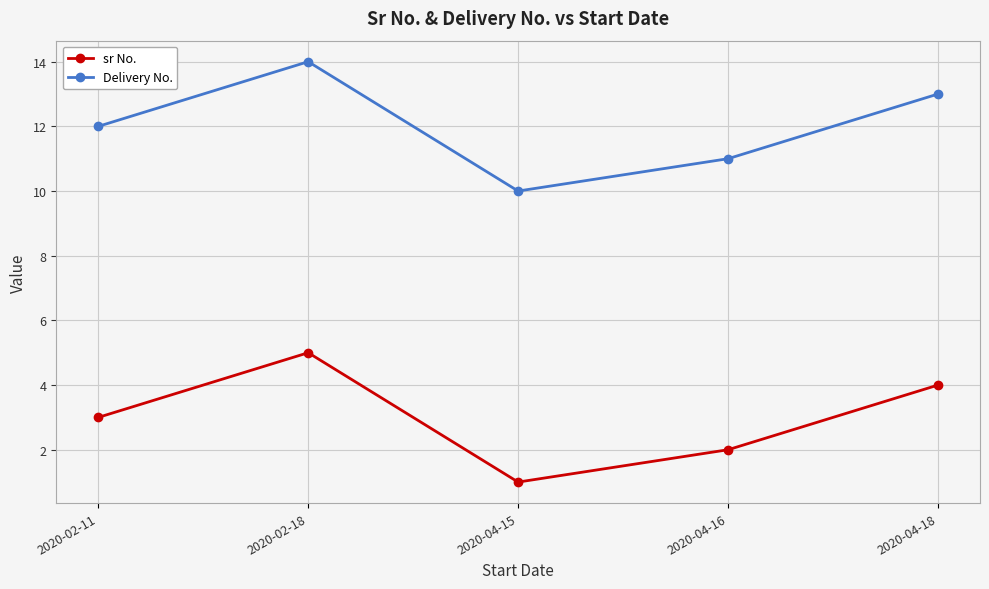

What is the approximate value of sr No. at 2020-04-15?

1